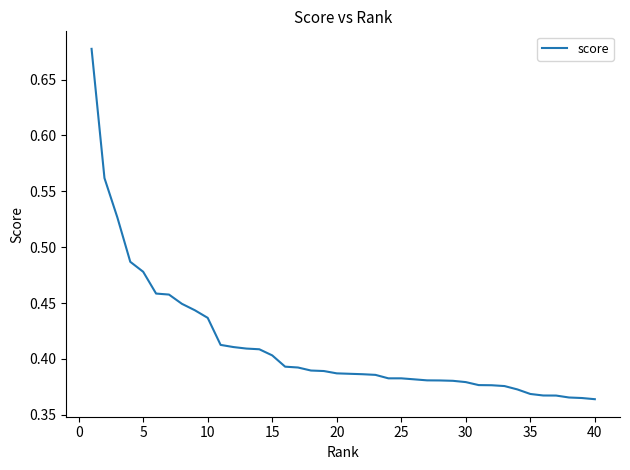

What is the difference between the maximum and minimum values?

0.3